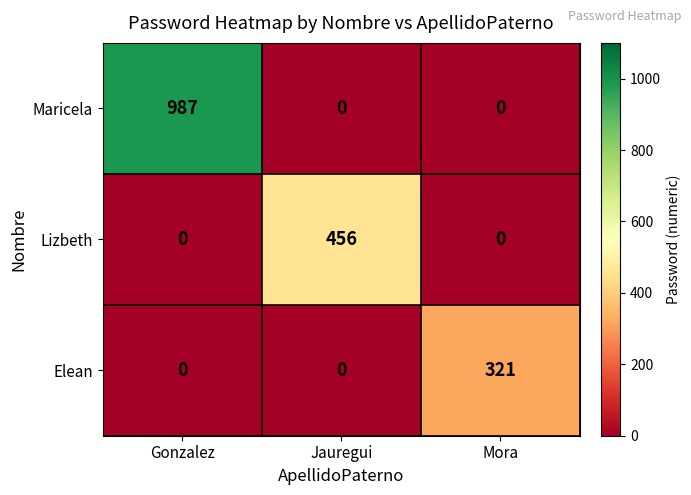

How many Lizbeth values are between 0 and 456?

3